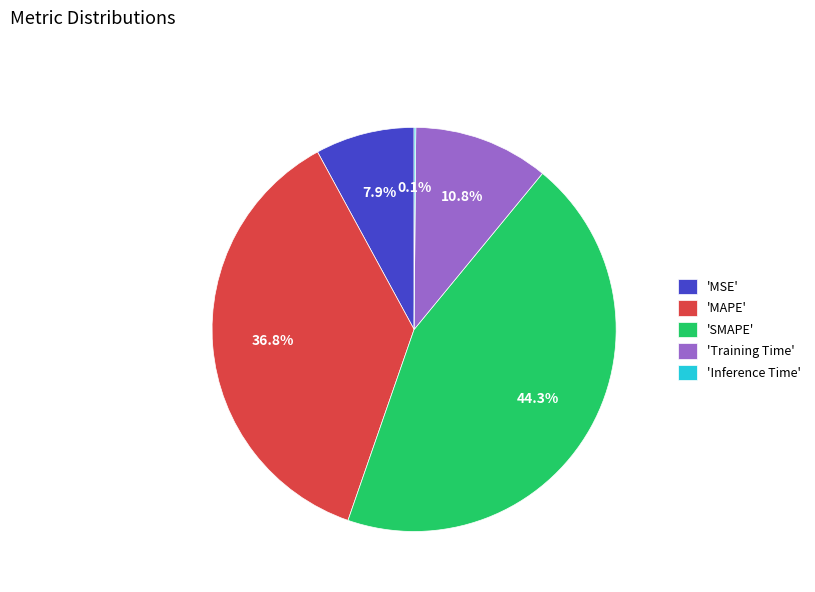

Between 'MAPE' and 'Training Time', which is larger?

'MAPE'